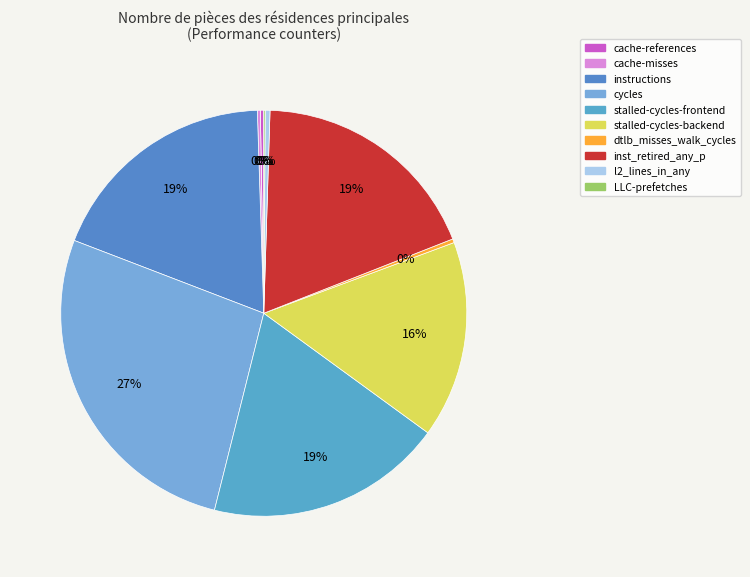

What is the largest slice in the pie chart?

cycles